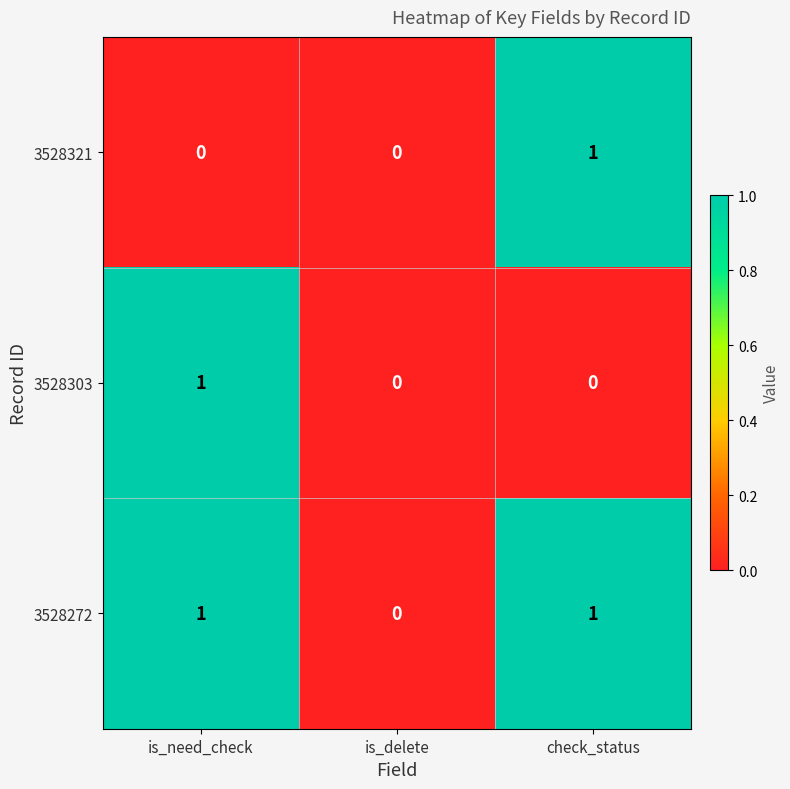

The value of 3528272 at check_status is 1. True or false?

True